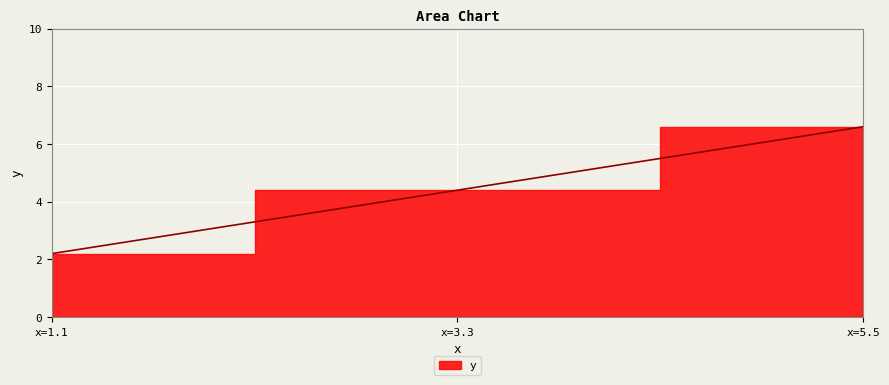

Which has a higher value, x=5.5 or x=1.1?

x=5.5